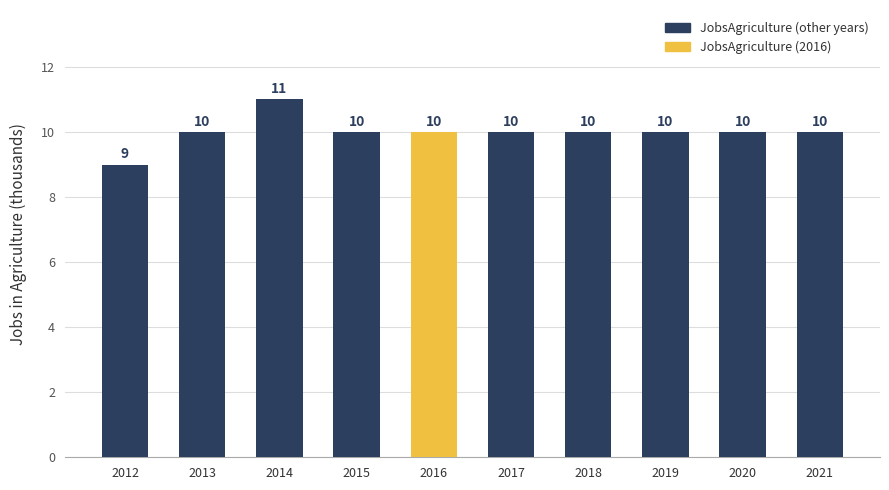

Which has a higher value, 2016 or 2012?

2016